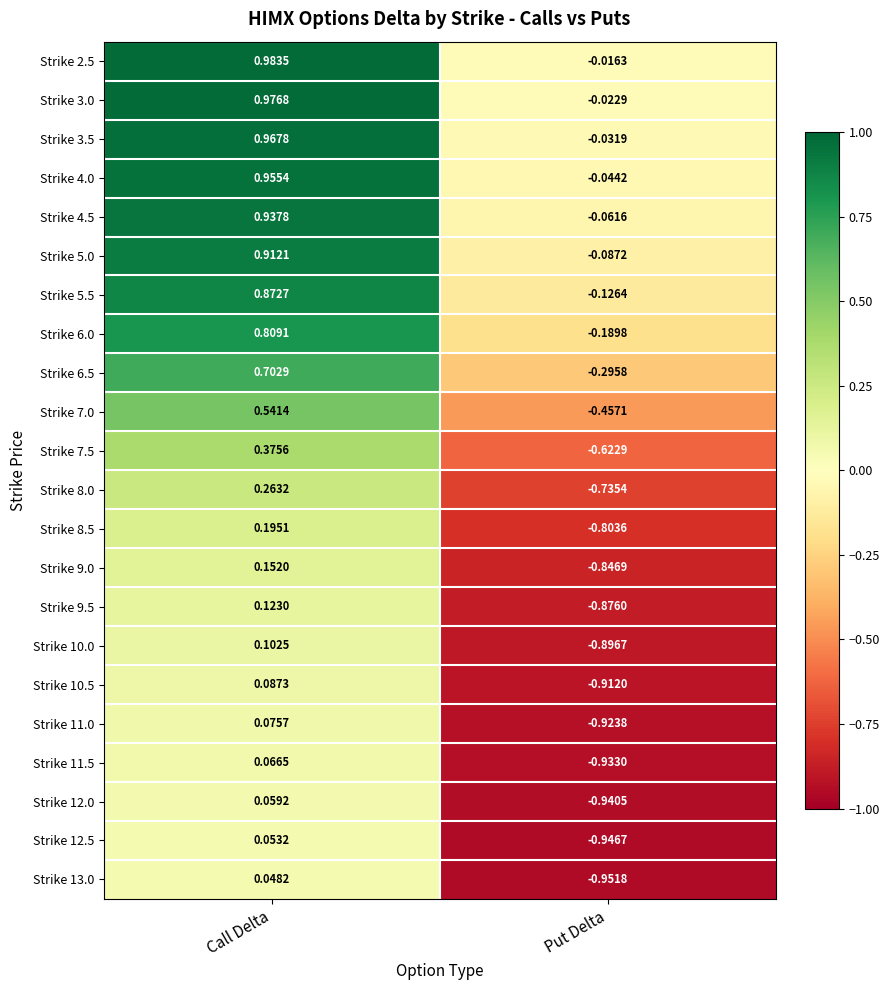

Rank the series at Put Delta from highest to lowest value.

Strike 2.5, Strike 3.0, Strike 3.5, Strike 4.0, Strike 4.5, Strike 5.0, Strike 5.5, Strike 6.0, Strike 6.5, Strike 7.0, Strike 7.5, Strike 8.0, Strike 8.5, Strike 9.0, Strike 9.5, Strike 10.0, Strike 10.5, Strike 11.0, Strike 11.5, Strike 12.0, Strike 12.5, Strike 13.0